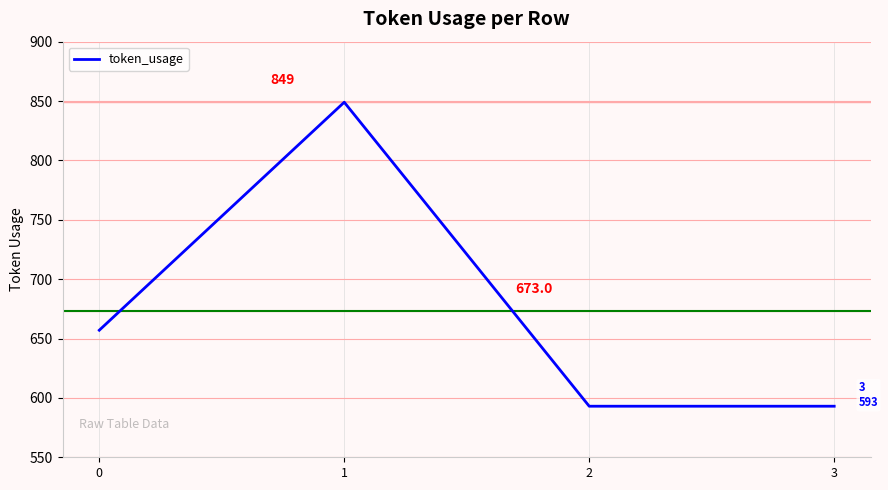

Read the value at 2.

593